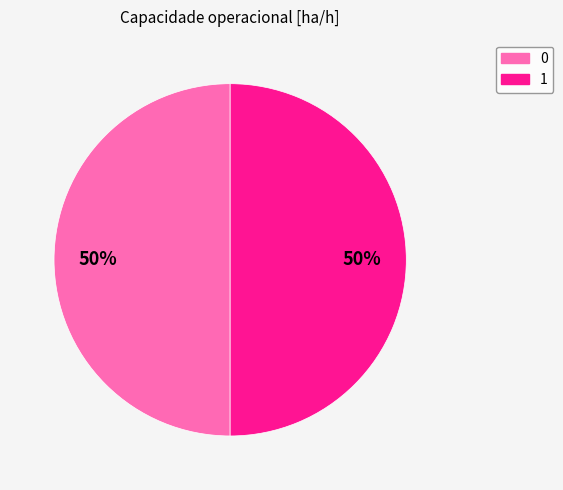

How many slices are in this pie chart?

2